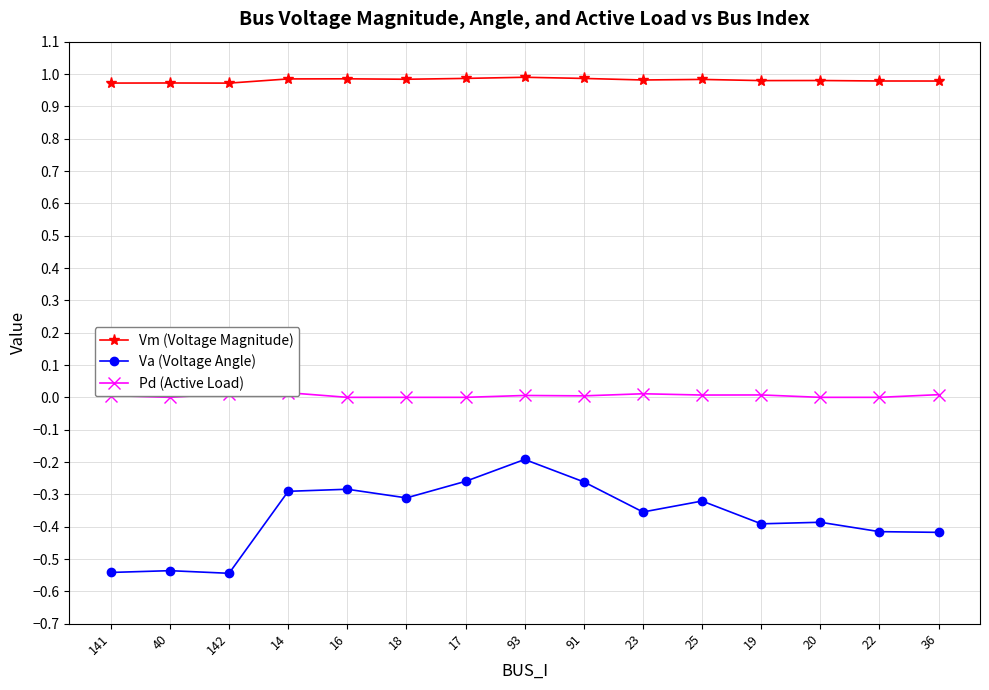

True or false: Va (Voltage Angle) and Vm (Voltage Magnitude) intersect in this chart.

False